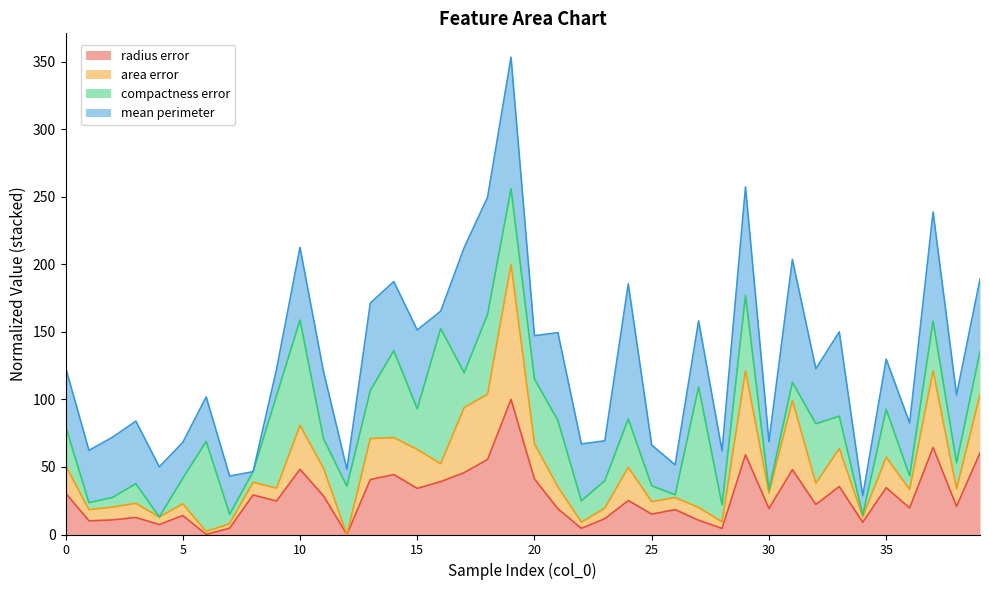

The radius error series shows 34.7 at 35. True or false?

True